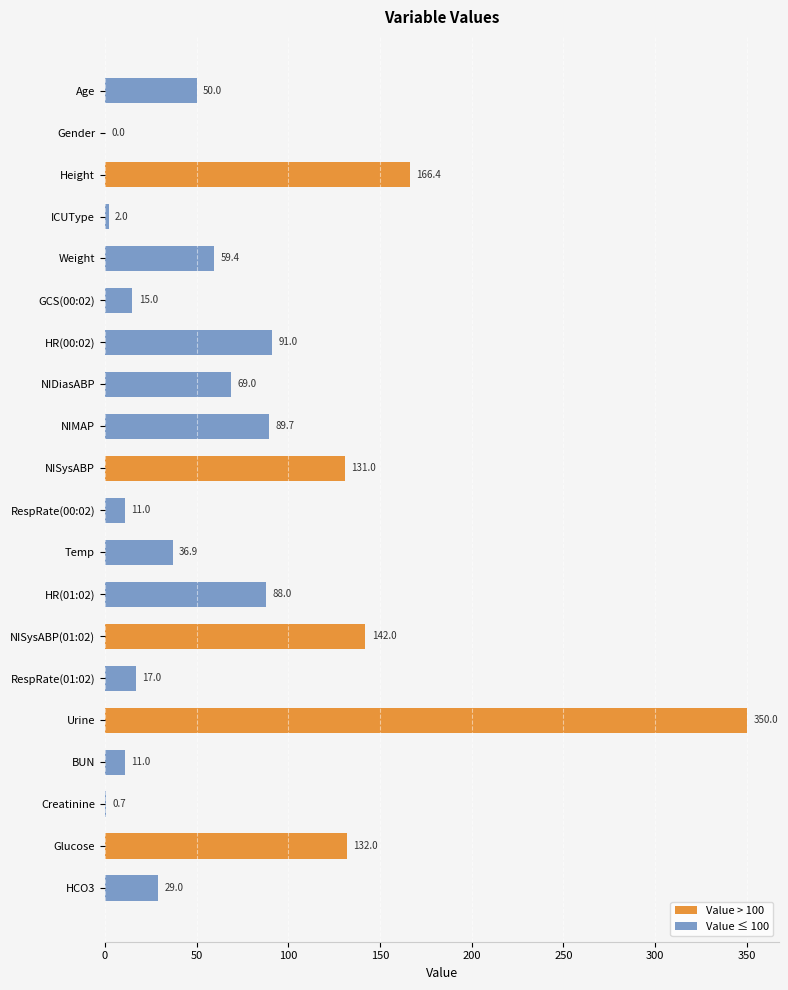

What is the sum of all values?

1491.1